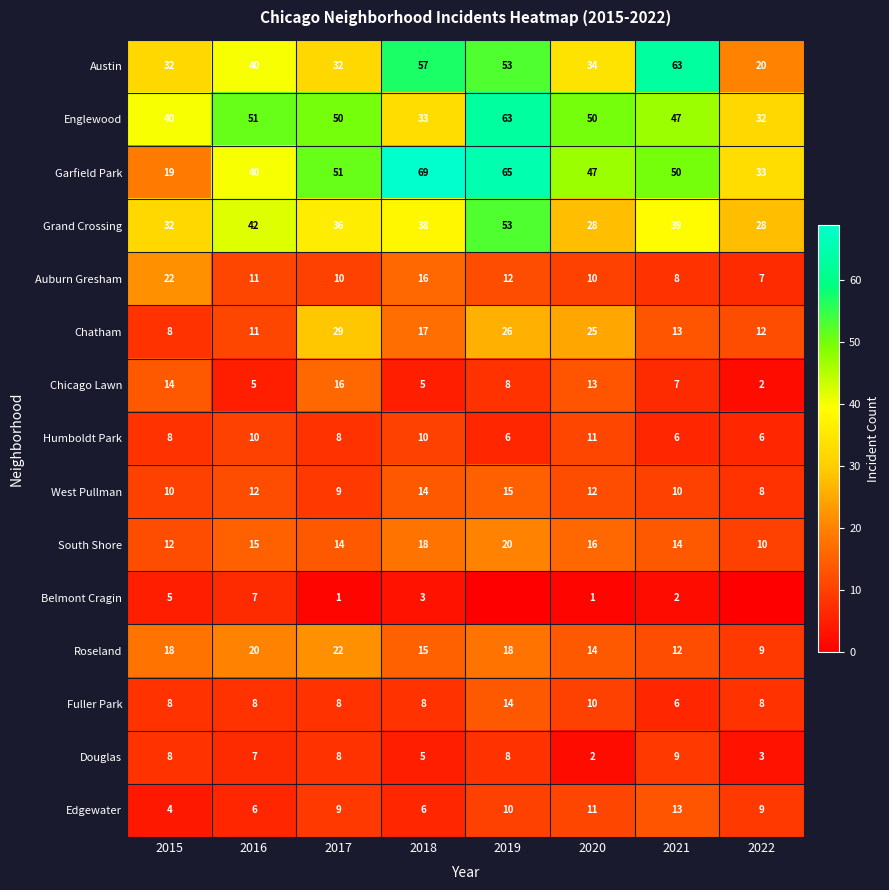

How many positive values does the Belmont Cragin series have?

6